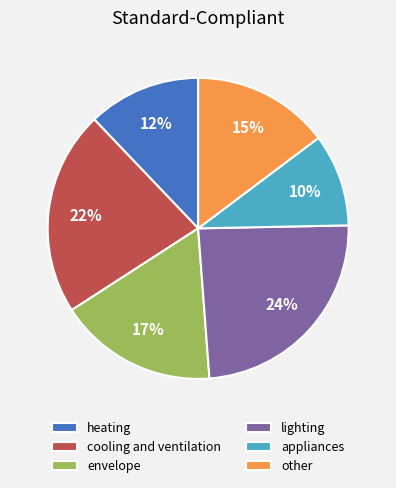

Combined, do cooling and ventilation and envelope account for over 50%?

No